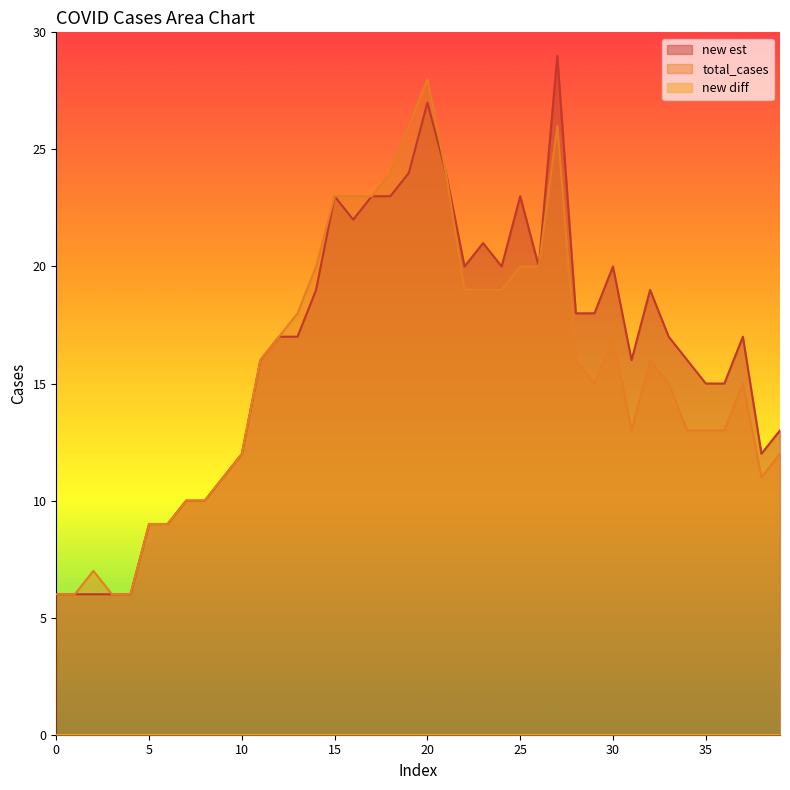

At how many categories does at least one series exceed 19?

15